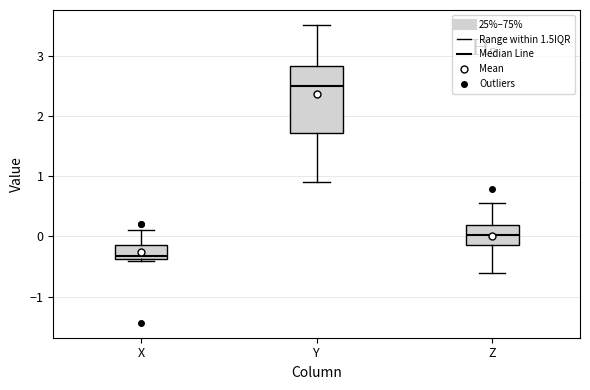

Reading left to right, read every box against the y-axis: the position of its median line, the range the box covers, and the ends of its whiskers. The values are not printed on the chart, so give them approximately, as read against the axis.

X: median -0.3, box -0.4 to -0.1, whiskers -0.4 (just below the box's lower edge) to 0.1
Y: median 2.5, box 1.7 to 2.8, whiskers 0.9 to 3.5
Z: median 0.0, box -0.1 to 0.2, whiskers -0.6 to 0.6